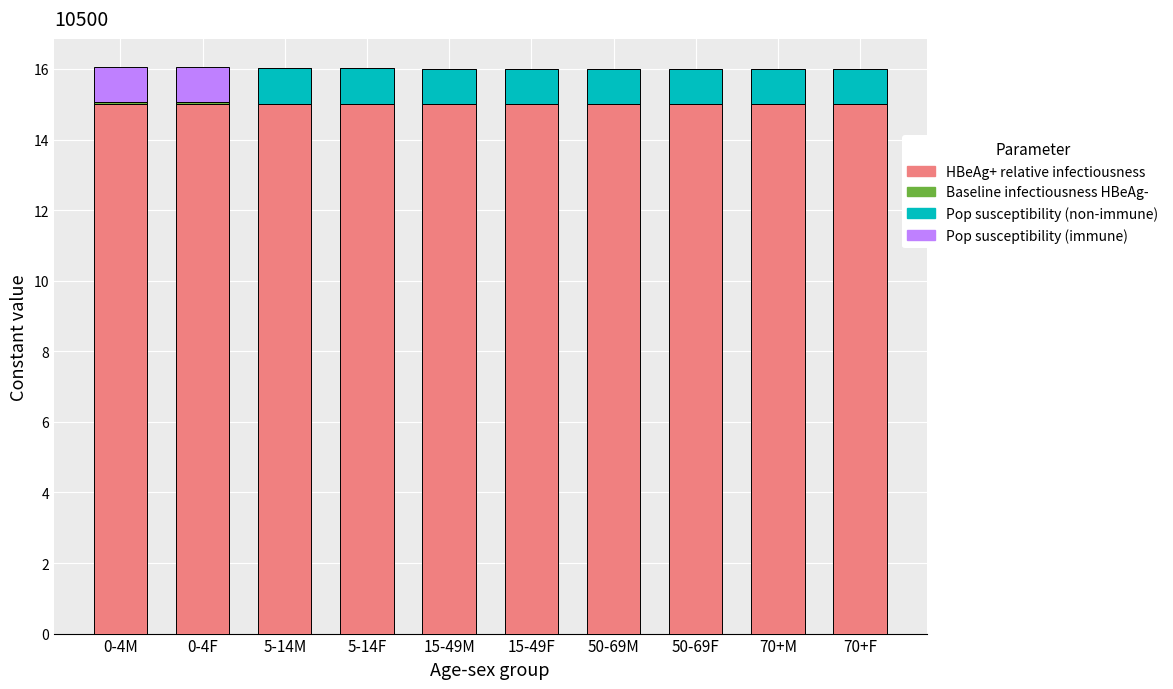

The value of HBeAg+ relative infectiousness at 15-49M is 5.9. True or false?

False